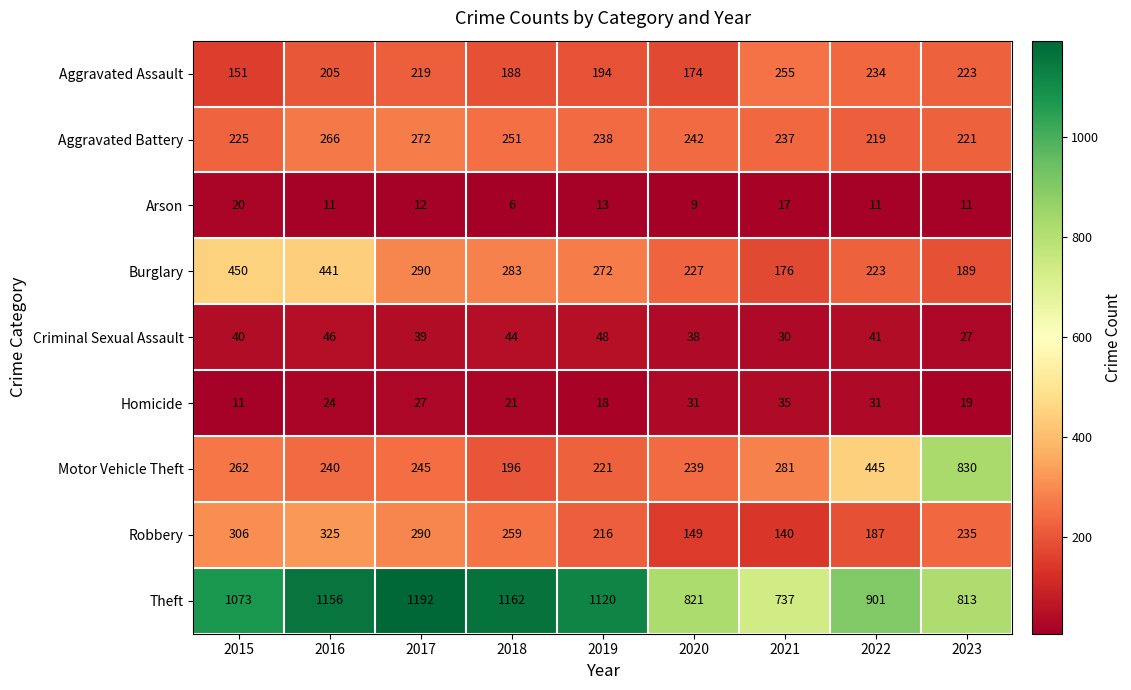

At which category does the chart reach its minimum across all series?

2018